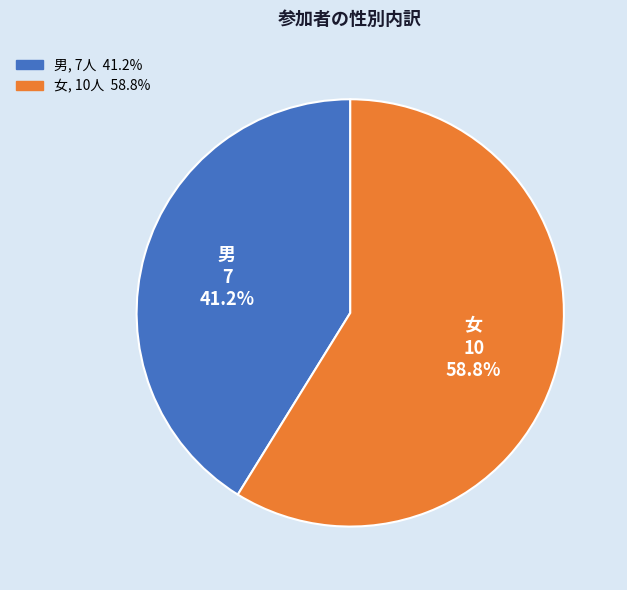

Is there any slice that represents more than half of the pie?

Yes